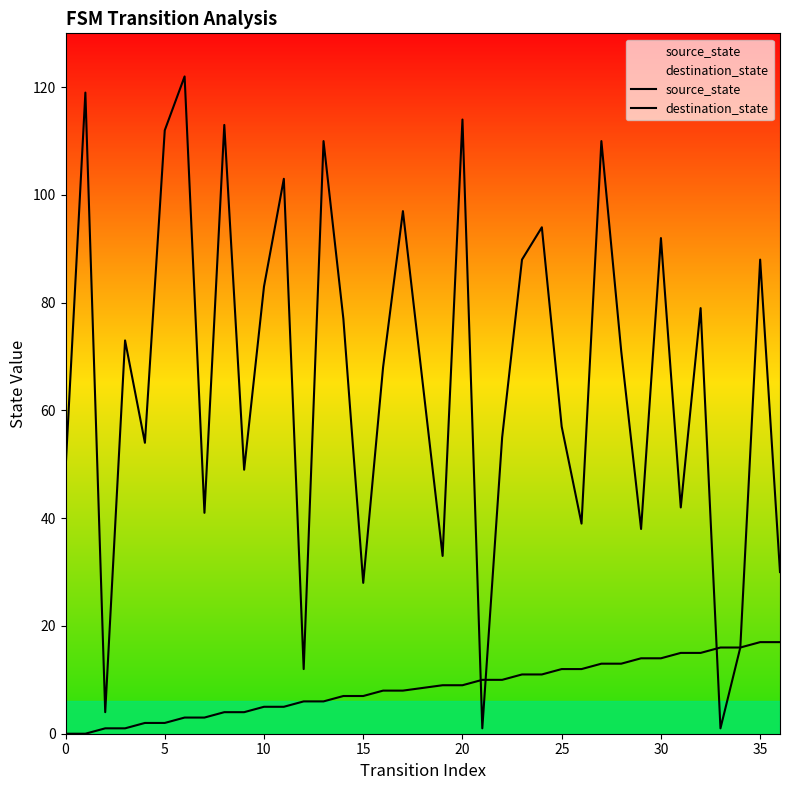

Is this an area chart (filled region under the line)?

No